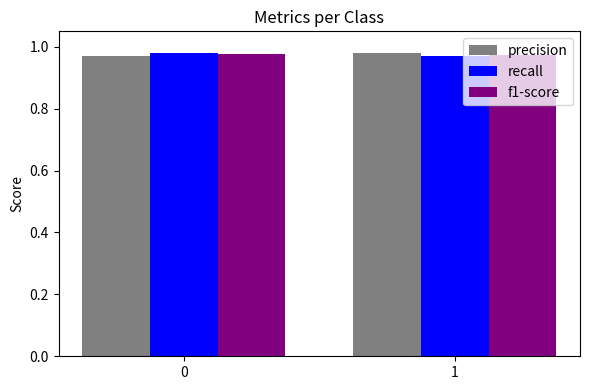

What is the sum of the recall values at 0 and 1?

2.0